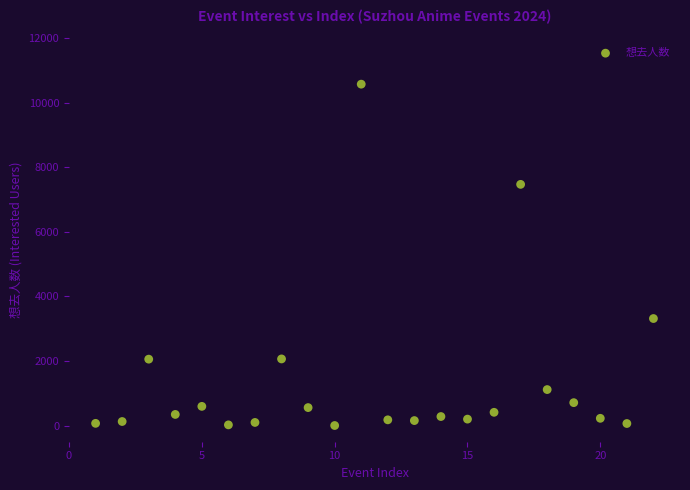

What Y value in the scatter plot is closest to 5287?

3315